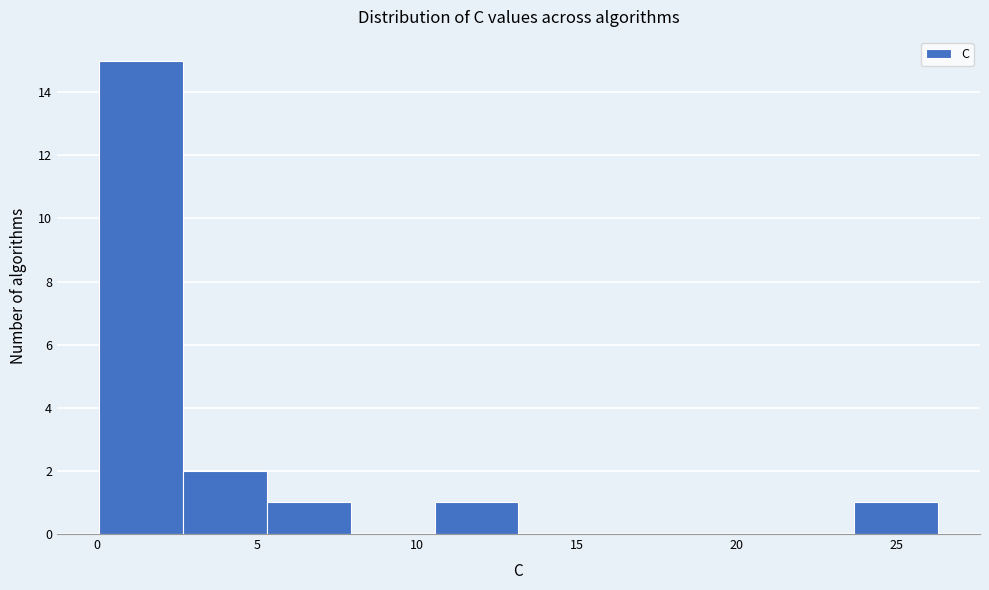

Reading left to right, transcribe this chart: for each bar, give the range it covers on the x-axis and its height. Neither the bar edges nor the heights are printed on the chart, so give them approximately, as read against the axes.

0.0 to 2.5: 15
2.5 to 5.5: 2
5.5 to 8.0: 1
8.0 to 10.5: 0
10.5 to 13.0: 1
13.0 to 16.0: 0
16.0 to 18.5: 0
18.5 to 21.0: 0
21.0 to 23.5: 0
23.5 to 26.5: 1